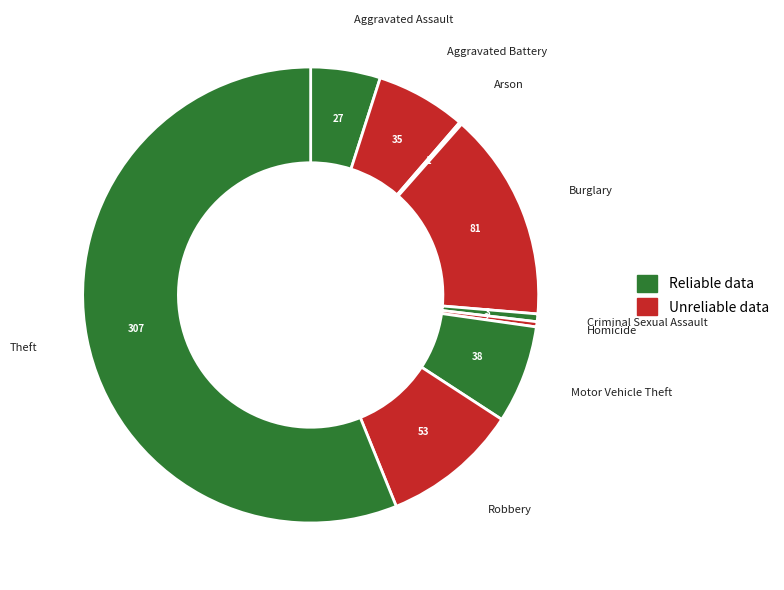

How many slices are in this pie chart?

9